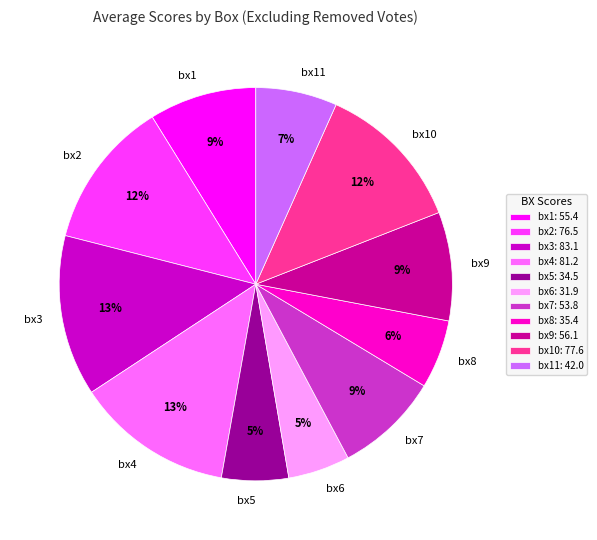

Combined, do bx7 and bx10 account for over 50%?

No